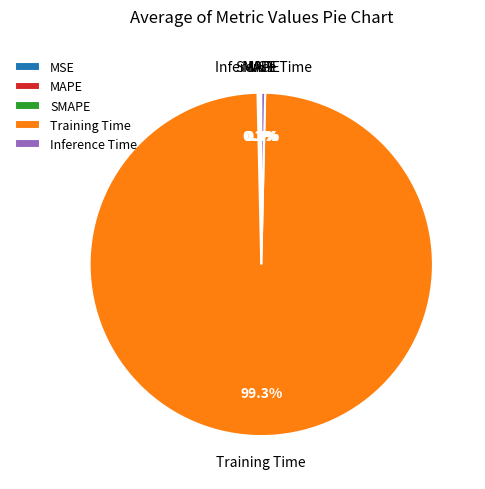

Is there a majority slice in this chart?

Yes